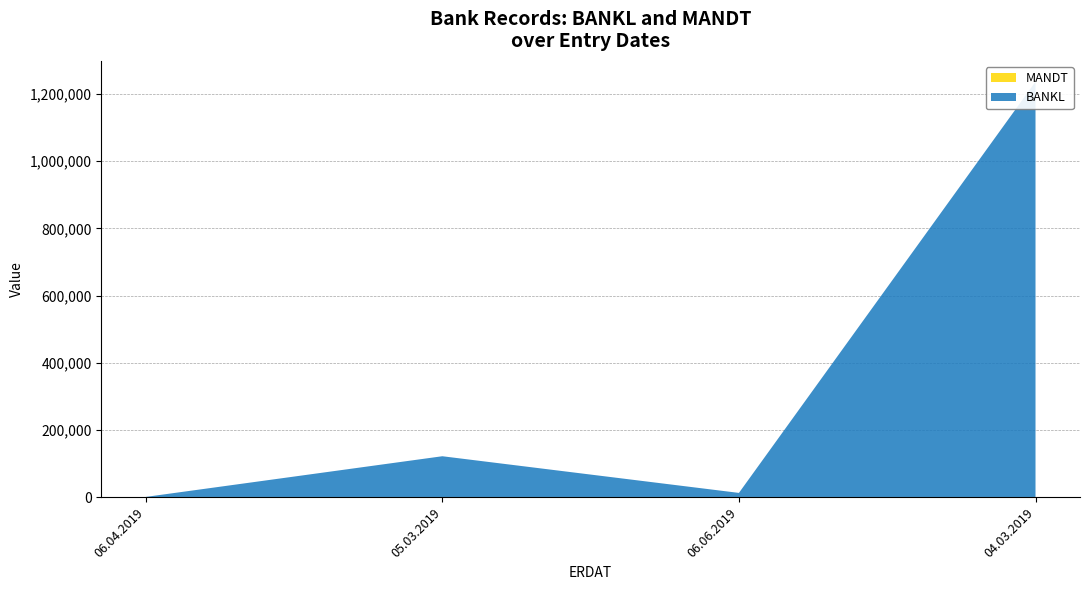

Reading left to right, what are all the values shown in this chart?

BANKL: 210	121201	12123	1235478
MANDT: 800	800	800	800